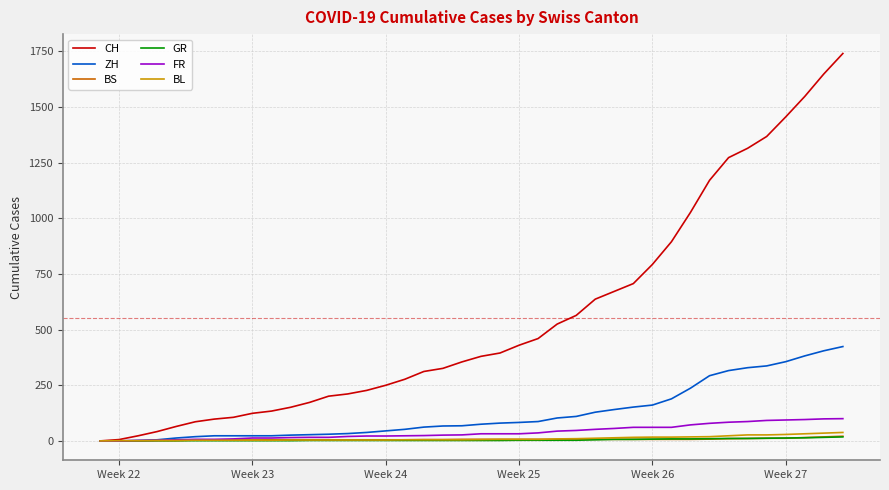

Which series has the largest range (max minus min)?

CH